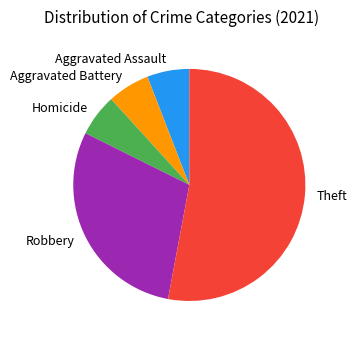

Which category has the biggest portion of the pie?

Theft